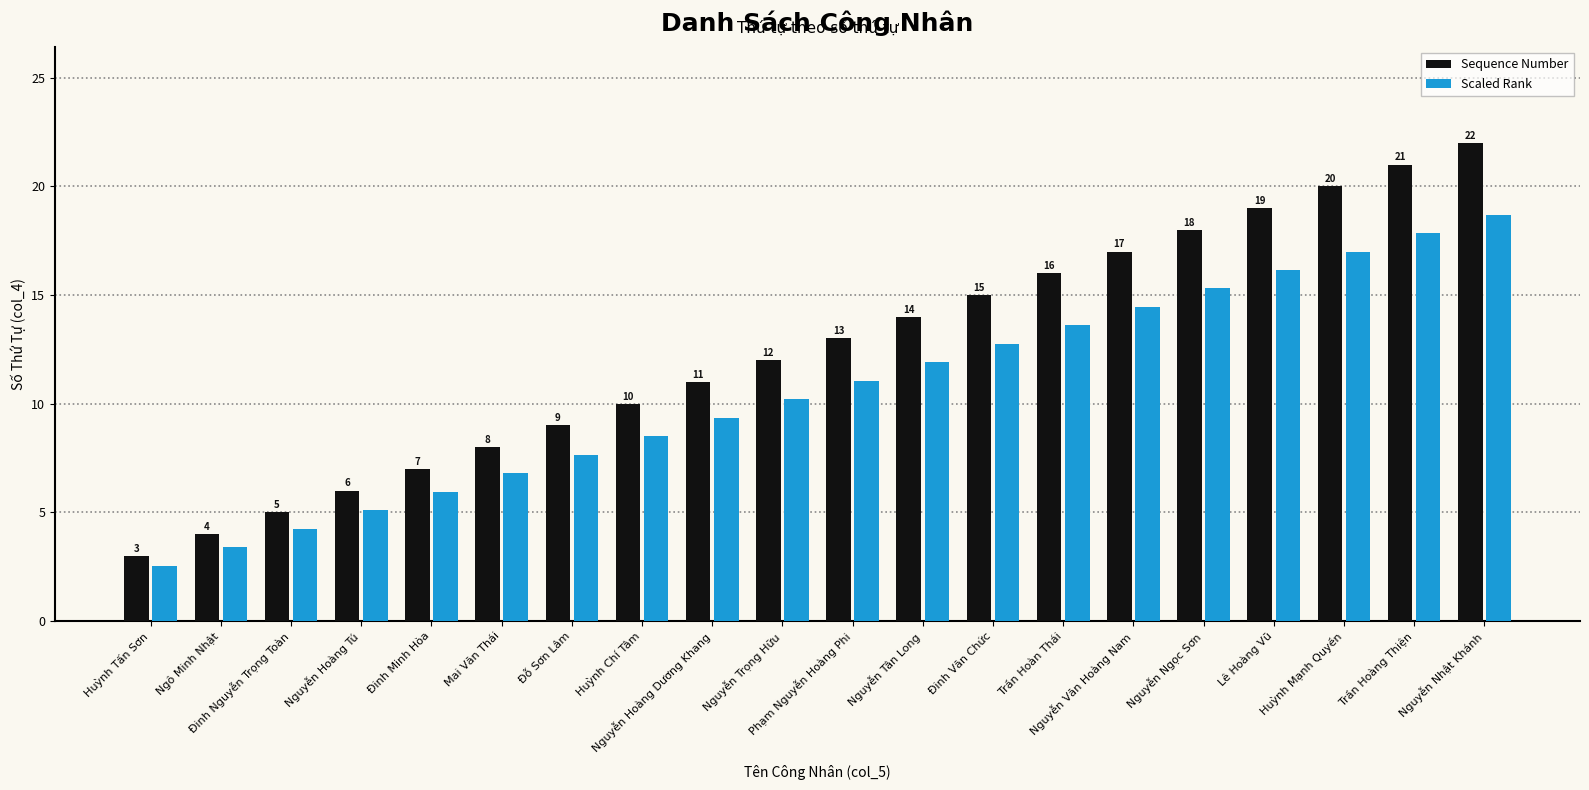

How many bars are there in each group?

2